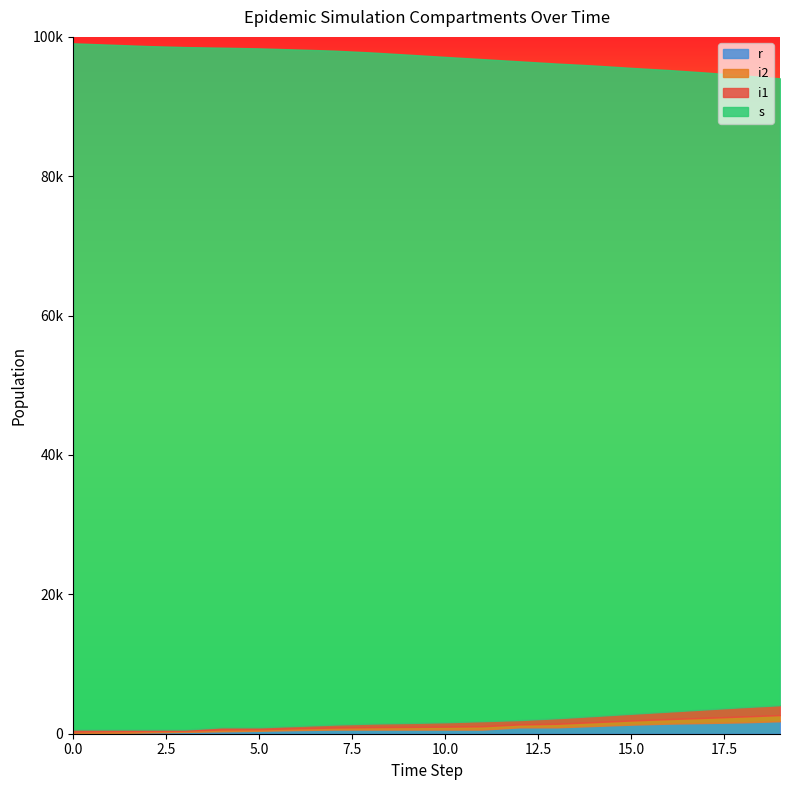

What is the difference between the maximum and second lowest values in the i1 series?

1203